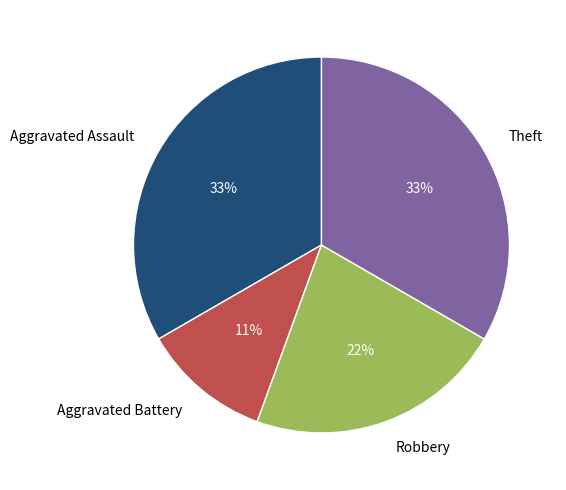

To the nearest percent, what is the average slice percentage?

25%